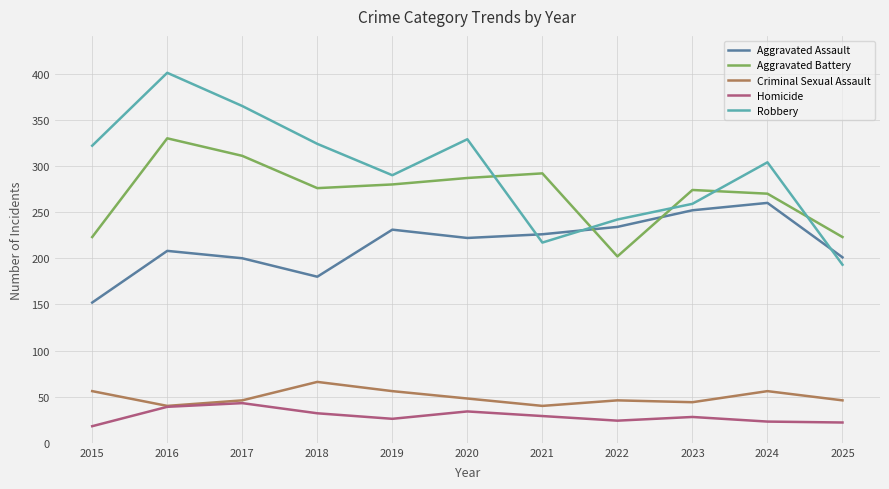

Which series ends up on top after the final intersection of Robbery and Aggravated Battery?

Aggravated Battery